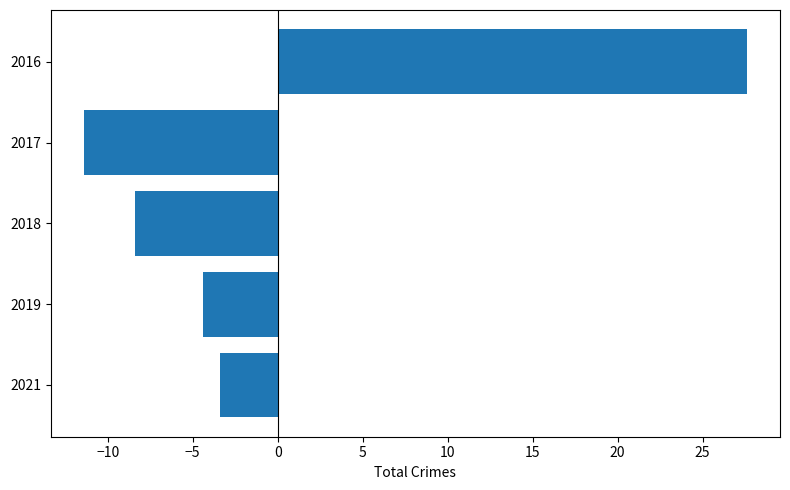

Count the number of data series in this chart.

1